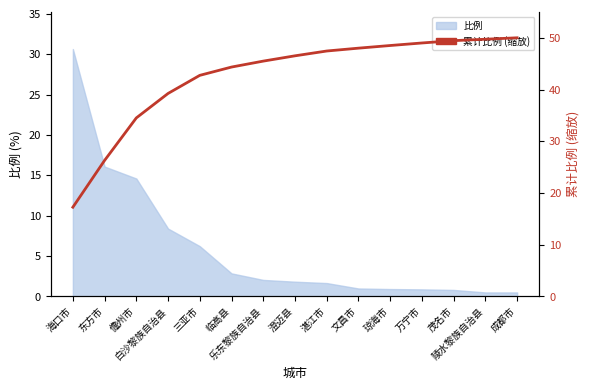

Reading right to left, extract all data points from this chart.

成都市=50.0	陵水黎族自治县=49.7	茂名市=49.4	万宁市=49.0	琼海市=48.5	文昌市=48.0	湛江市=47.4	澄迈县=46.5	乐东黎族自治县=45.5	临高县=44.3	三亚市=42.7	白沙黎族自治县=39.2	儋州市=34.5	东方市=26.3	海口市=17.2